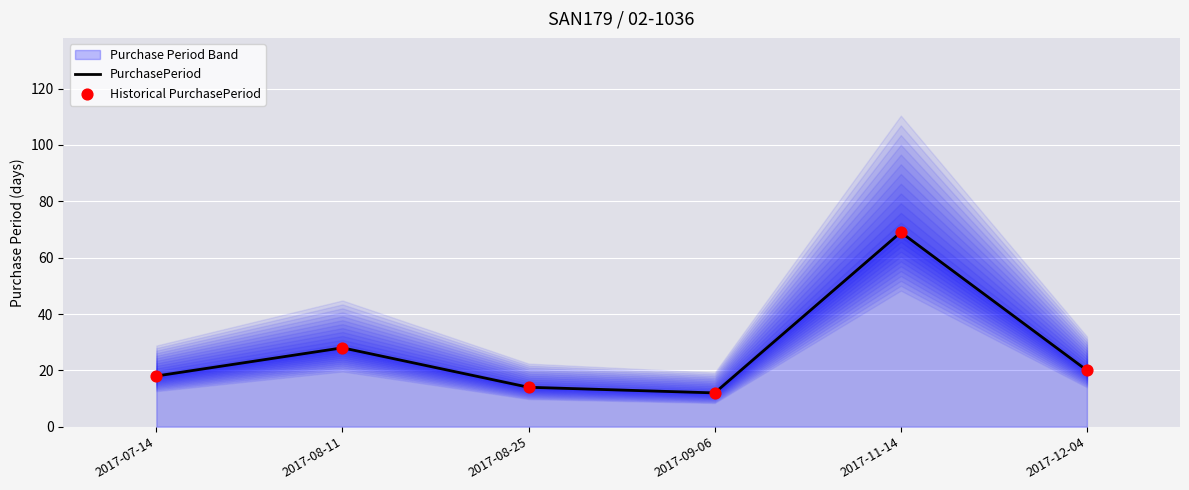

At which category is the sum across all series the highest?

2017-11-14